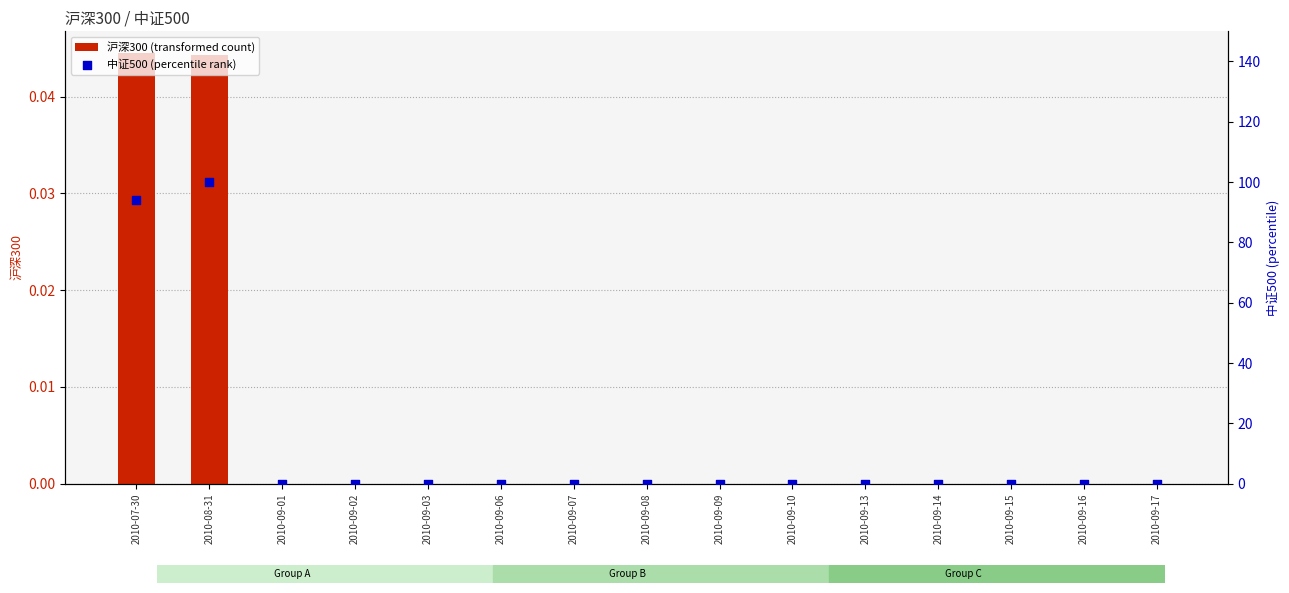

Which series reaches the minimum Y coordinate?

沪深300 (transformed count)